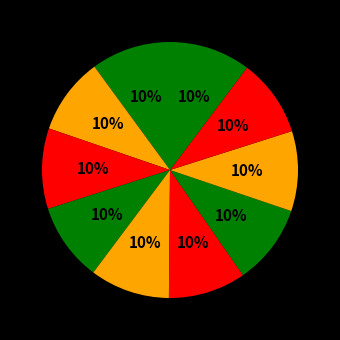

Is there any slice that represents more than half of the pie?

No